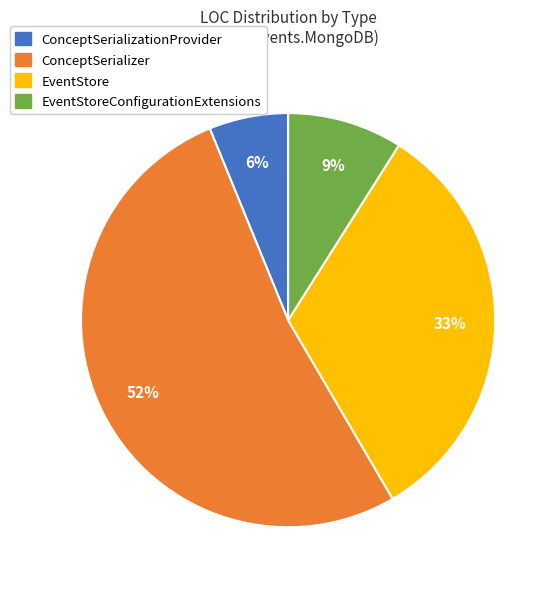

Does any single category account for the majority?

Yes